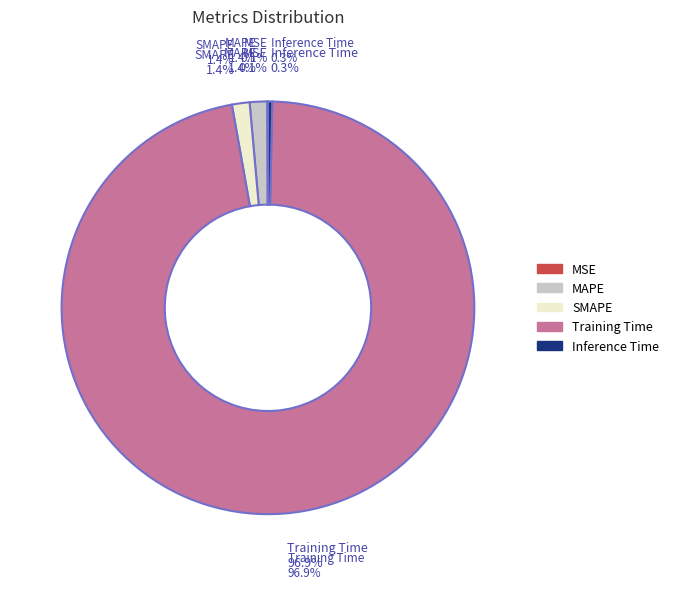

Between Inference Time and SMAPE, which is larger?

SMAPE